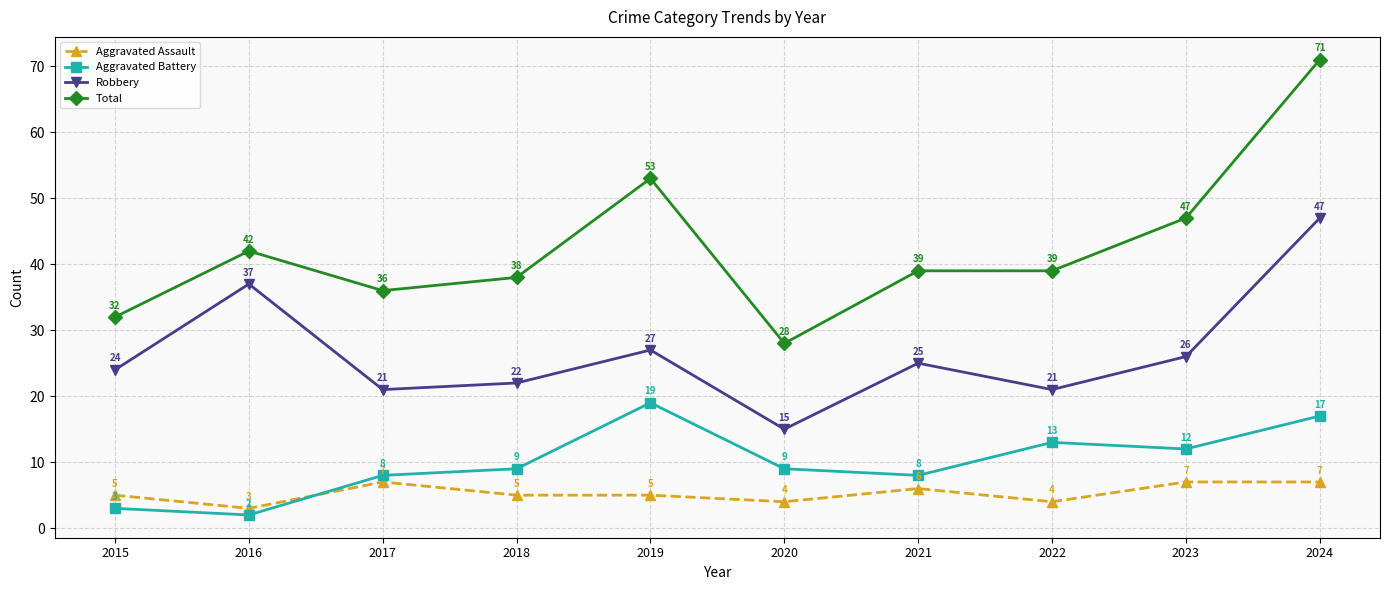

What is the total value across all series at 2020?

56